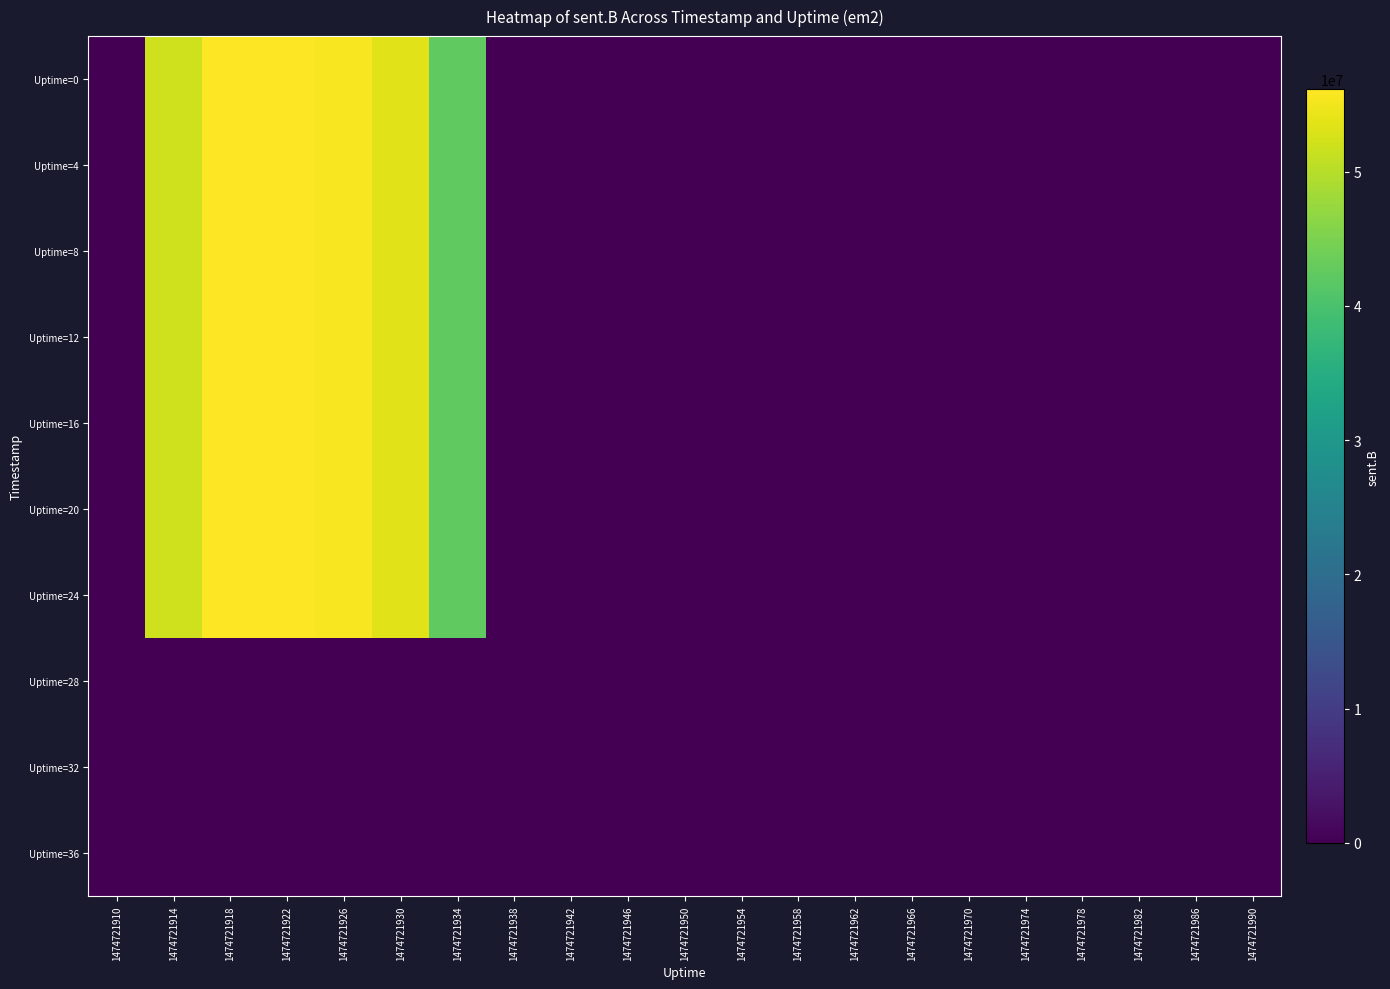

Reading left to right, list all the values displayed in this chart.

Uptime=0: 1474721910=0	1474721914=52052259	1474721918=55903701	1474721922=56120943	1474721926=55617160	1474721930=53551481	1474721934=42466234	1474721938=0	1474721942=0	1474721946=0	1474721950=0	1474721954=0	1474721958=0	1474721962=0	1474721966=0	1474721970=0	1474721974=0	1474721978=0	1474721982=0	1474721986=0	1474721990=0
Uptime=4: 1474721910=0	1474721914=52052259	1474721918=55903701	1474721922=56120943	1474721926=55617160	1474721930=53551481	1474721934=42466234	1474721938=0	1474721942=0	1474721946=0	1474721950=0	1474721954=0	1474721958=0	1474721962=0	1474721966=0	1474721970=0	1474721974=0	1474721978=0	1474721982=0	1474721986=0	1474721990=0
Uptime=8: 1474721910=0	1474721914=52052259	1474721918=55903701	1474721922=56120943	1474721926=55617160	1474721930=53551481	1474721934=42466234	1474721938=0	1474721942=0	1474721946=0	1474721950=0	1474721954=0	1474721958=0	1474721962=0	1474721966=0	1474721970=0	1474721974=0	1474721978=0	1474721982=0	1474721986=0	1474721990=0
Uptime=12: 1474721910=0	1474721914=52052259	1474721918=55903701	1474721922=56120943	1474721926=55617160	1474721930=53551481	1474721934=42466234	1474721938=0	1474721942=0	1474721946=0	1474721950=0	1474721954=0	1474721958=0	1474721962=0	1474721966=0	1474721970=0	1474721974=0	1474721978=0	1474721982=0	1474721986=0	1474721990=0
Uptime=16: 1474721910=0	1474721914=52052259	1474721918=55903701	1474721922=56120943	1474721926=55617160	1474721930=53551481	1474721934=42466234	1474721938=0	1474721942=0	1474721946=0	1474721950=0	1474721954=0	1474721958=0	1474721962=0	1474721966=0	1474721970=0	1474721974=0	1474721978=0	1474721982=0	1474721986=0	1474721990=0
Uptime=20: 1474721910=0	1474721914=52052259	1474721918=55903701	1474721922=56120943	1474721926=55617160	1474721930=53551481	1474721934=42466234	1474721938=0	1474721942=0	1474721946=0	1474721950=0	1474721954=0	1474721958=0	1474721962=0	1474721966=0	1474721970=0	1474721974=0	1474721978=0	1474721982=0	1474721986=0	1474721990=0
Uptime=24: 1474721910=0	1474721914=52052259	1474721918=55903701	1474721922=56120943	1474721926=55617160	1474721930=53551481	1474721934=42466234	1474721938=0	1474721942=0	1474721946=0	1474721950=0	1474721954=0	1474721958=0	1474721962=0	1474721966=0	1474721970=0	1474721974=0	1474721978=0	1474721982=0	1474721986=0	1474721990=0
Uptime=28: 1474721910=0	1474721914=0	1474721918=0	1474721922=0	1474721926=0	1474721930=0	1474721934=0	1474721938=0	1474721942=0	1474721946=0	1474721950=0	1474721954=0	1474721958=0	1474721962=0	1474721966=0	1474721970=0	1474721974=0	1474721978=0	1474721982=0	1474721986=0	1474721990=0
Uptime=32: 1474721910=0	1474721914=0	1474721918=0	1474721922=0	1474721926=0	1474721930=0	1474721934=0	1474721938=0	1474721942=0	1474721946=0	1474721950=0	1474721954=0	1474721958=0	1474721962=0	1474721966=0	1474721970=0	1474721974=0	1474721978=0	1474721982=0	1474721986=0	1474721990=0
Uptime=36: 1474721910=0	1474721914=0	1474721918=0	1474721922=0	1474721926=0	1474721930=0	1474721934=0	1474721938=0	1474721942=0	1474721946=0	1474721950=0	1474721954=0	1474721958=0	1474721962=0	1474721966=0	1474721970=0	1474721974=0	1474721978=0	1474721982=0	1474721986=0	1474721990=0